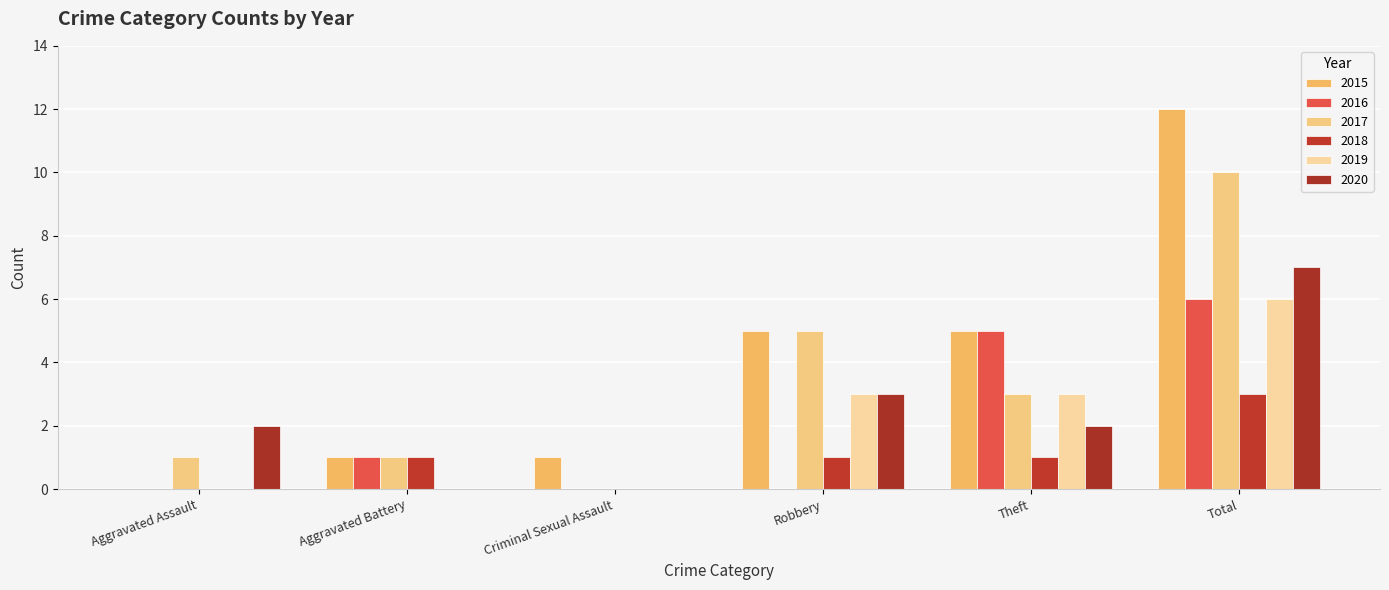

How many groups of bars are there?

6